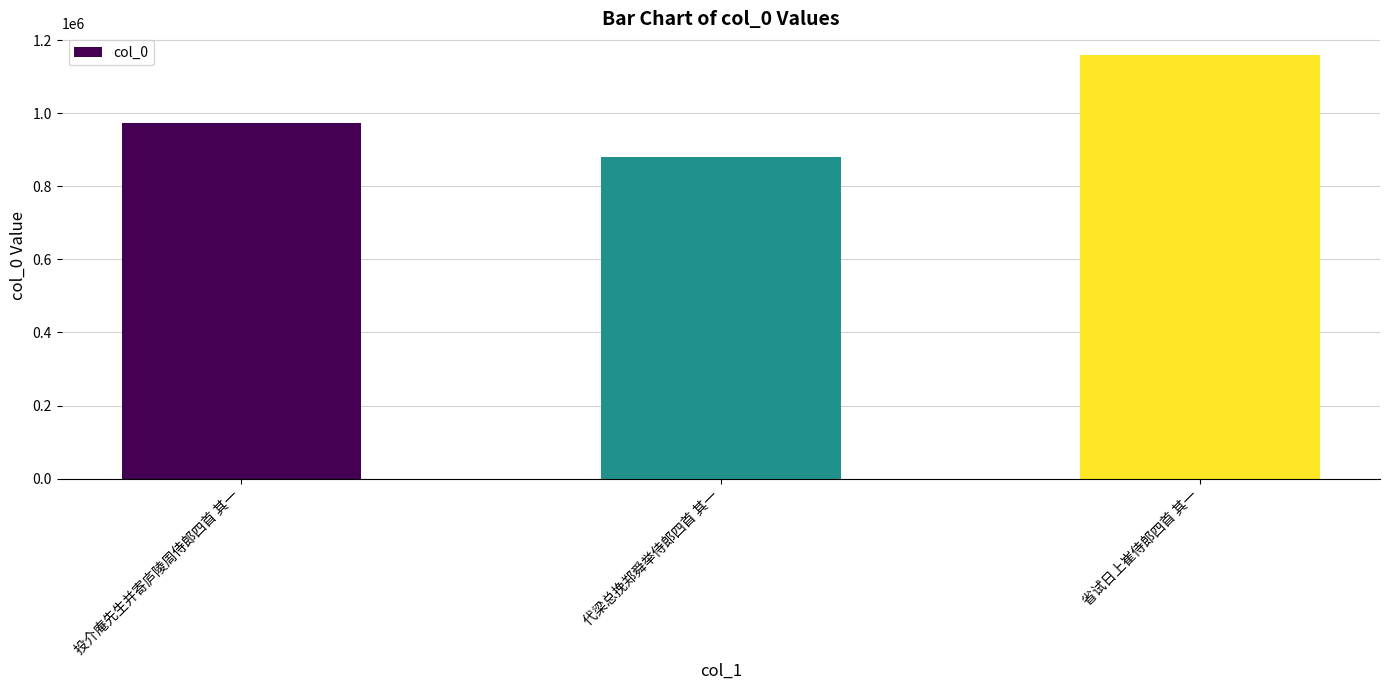

The chart shows a value of 1438421 at 投介庵先生并寄庐陵周侍郎四首 其一. True or false?

False